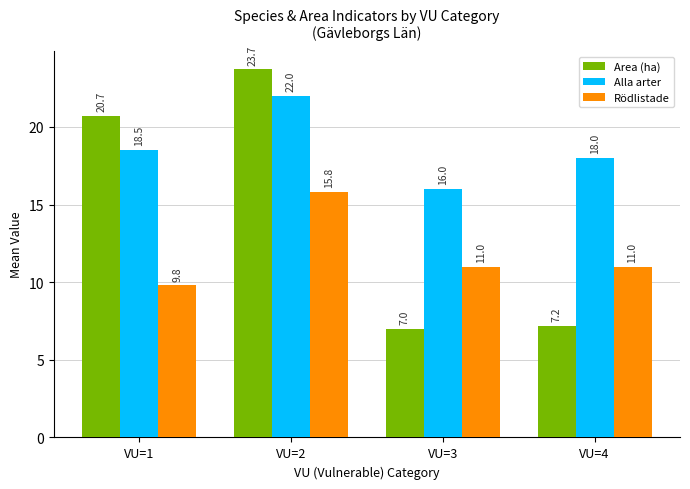

How many categories are shown in the chart?

4